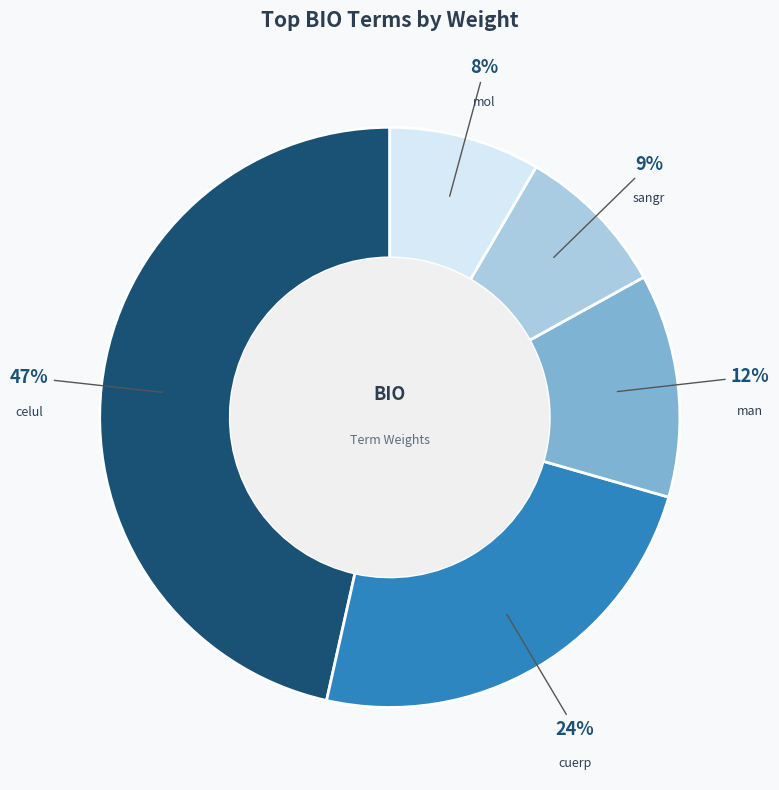

Is there any slice that represents more than half of the pie?

No